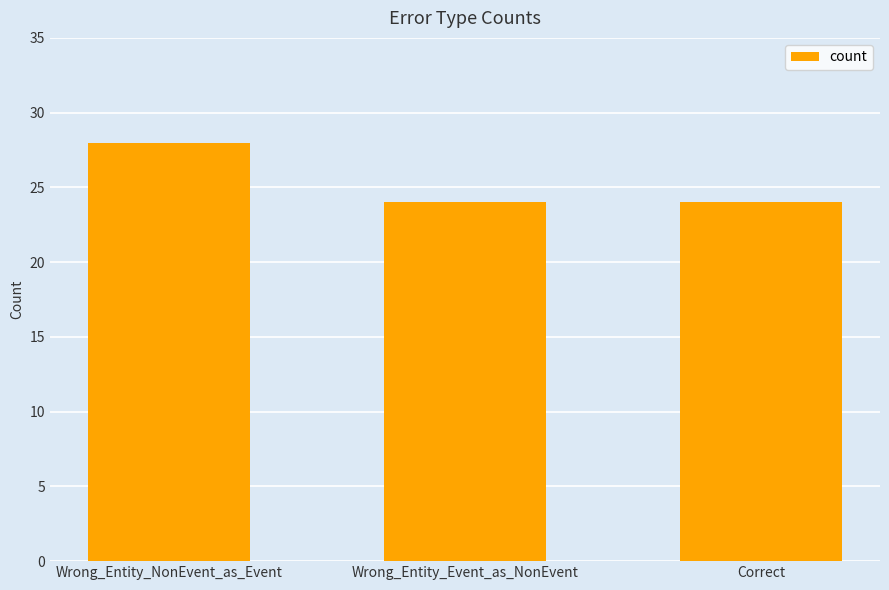

How many bars are there in total?

3